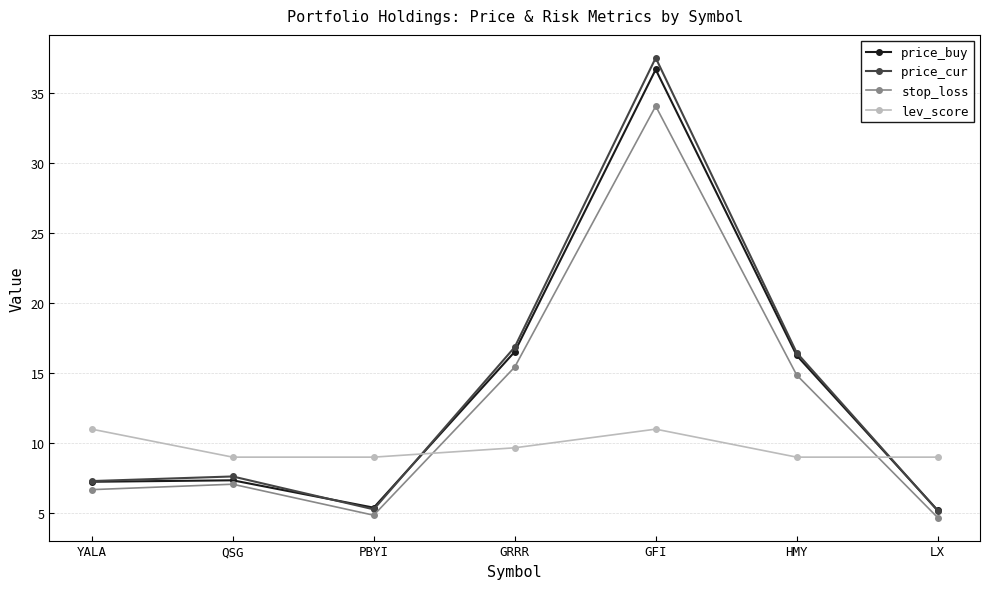

What is the difference between the price_cur values at GRRR and LX?

11.7